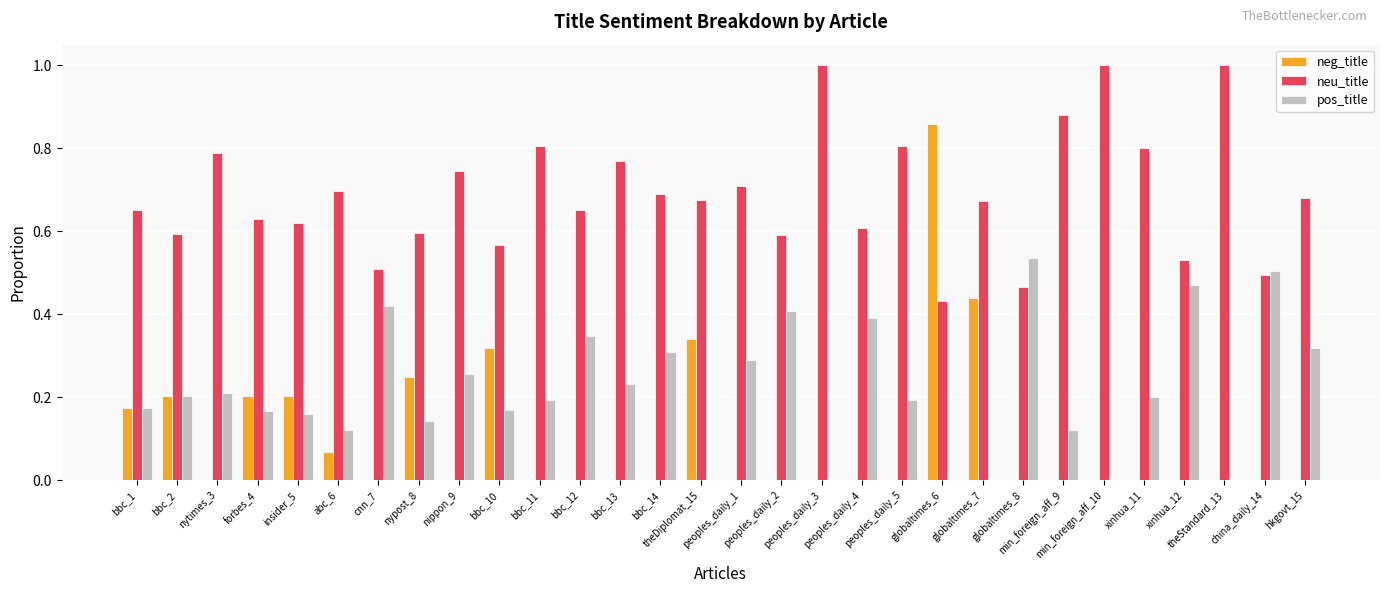

True or false: neg_title has a value of 0.3 at bbc_10.

True